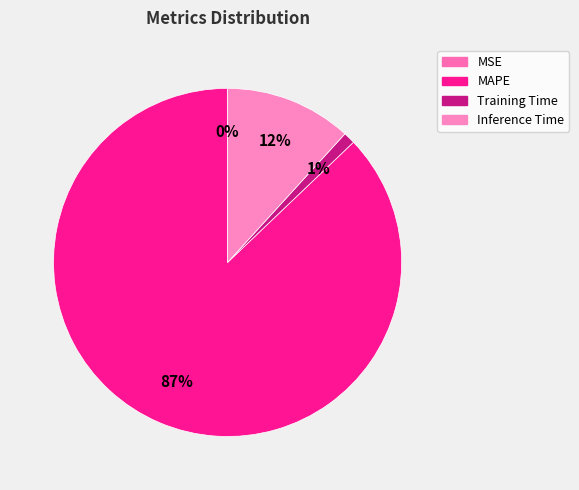

How many segments does this pie chart have?

4